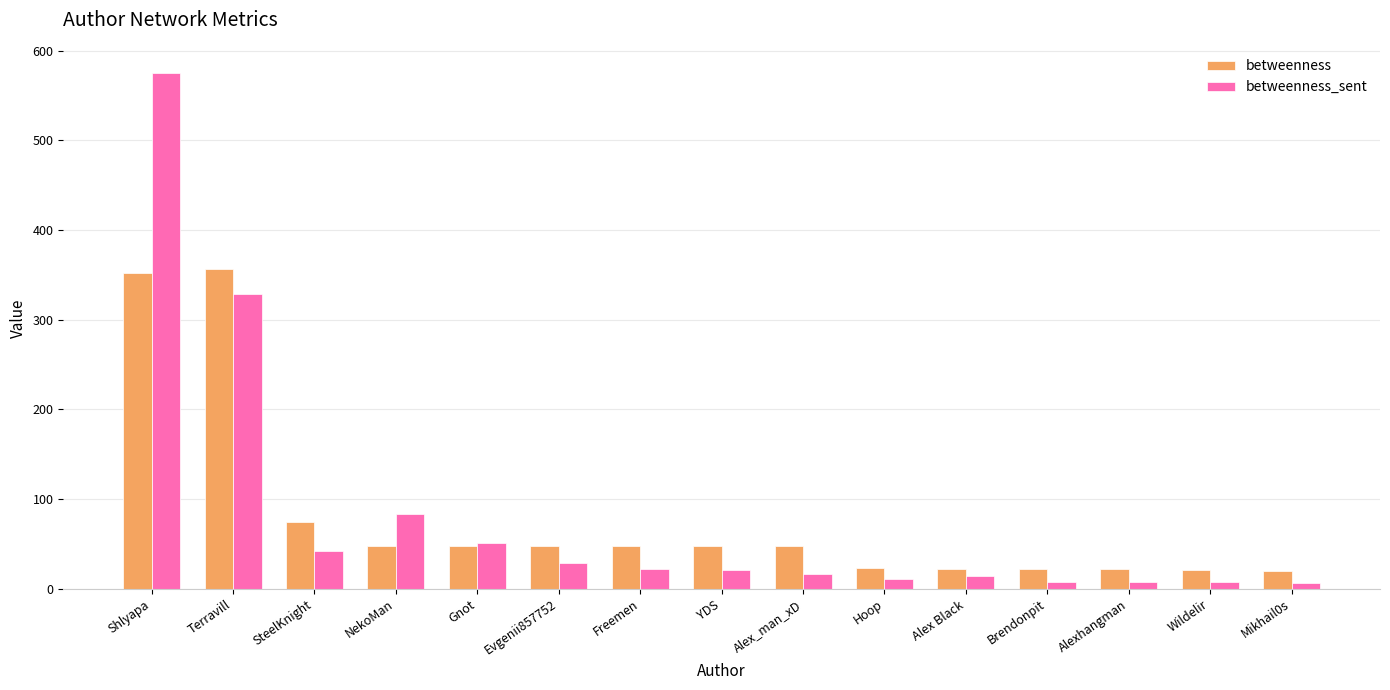

What position from the left is Mikhail0s?

15